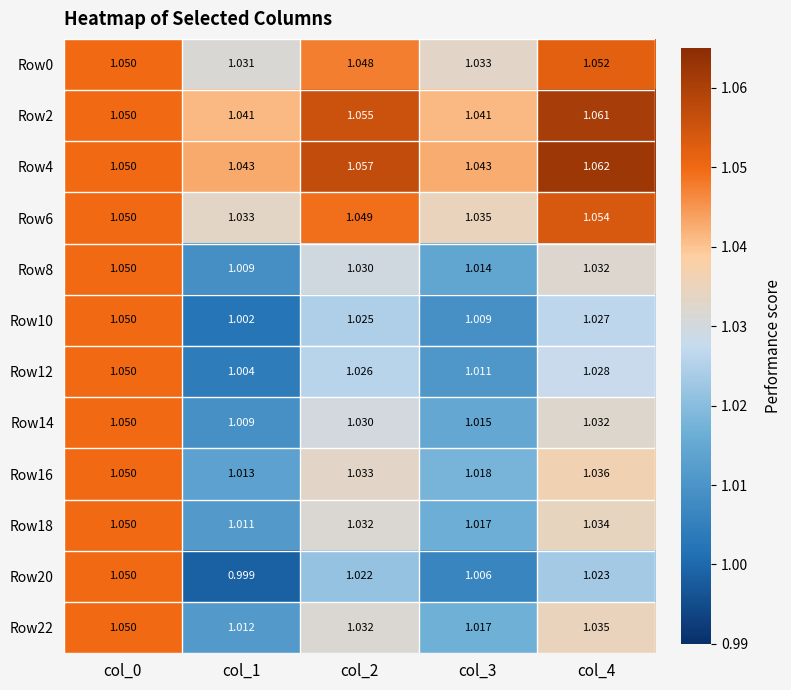

Is the value of Row14 at col_1 greater than the value of Row6 at col_0?

No